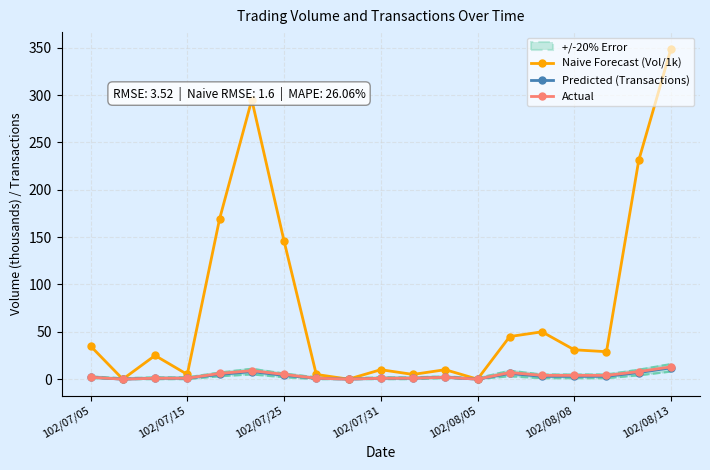

Which series has the largest total across all categories?

Naive Forecast (Vol/1k)